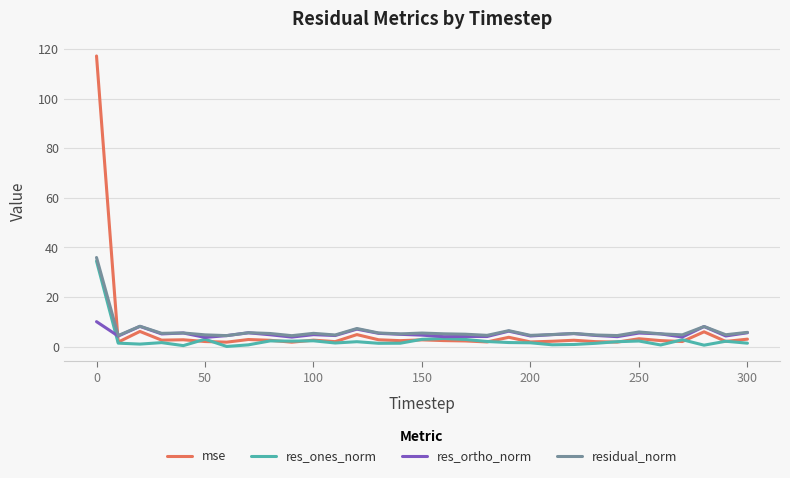

What is the lowest value of the residual_norm series?

4.4